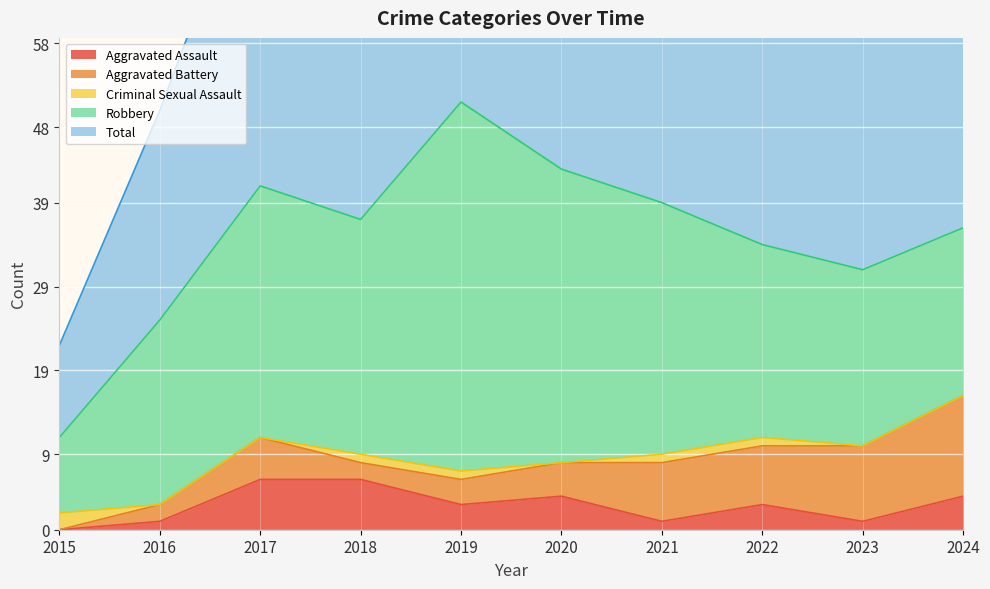

True or false: Total and Aggravated Assault intersect in this chart.

False